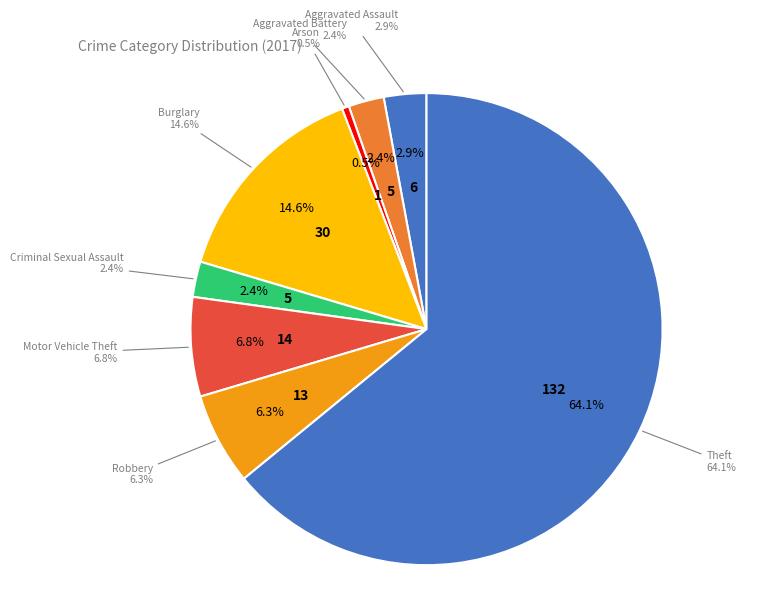

Is there a majority slice in this chart?

Yes